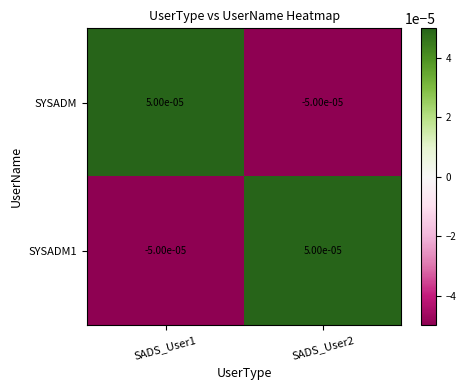

How many values in the SYSADM series exceed 0?

1